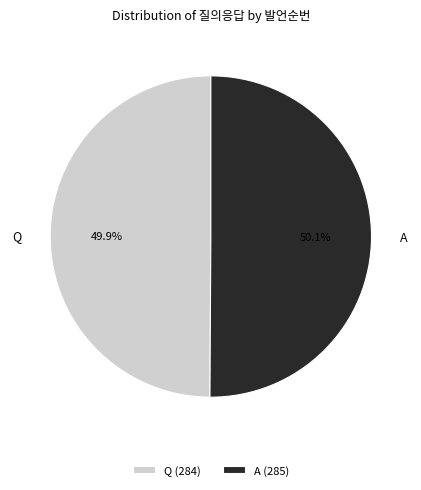

To the nearest percent, what portion does A represent?

50%